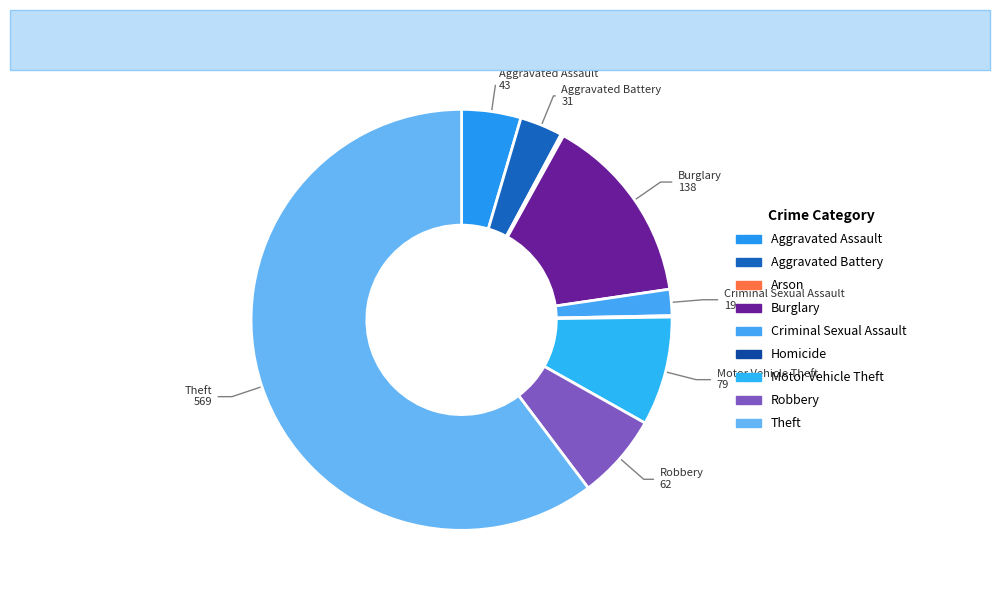

To the nearest percent, what is the combined percentage of Homicide and Aggravated Battery?

3%